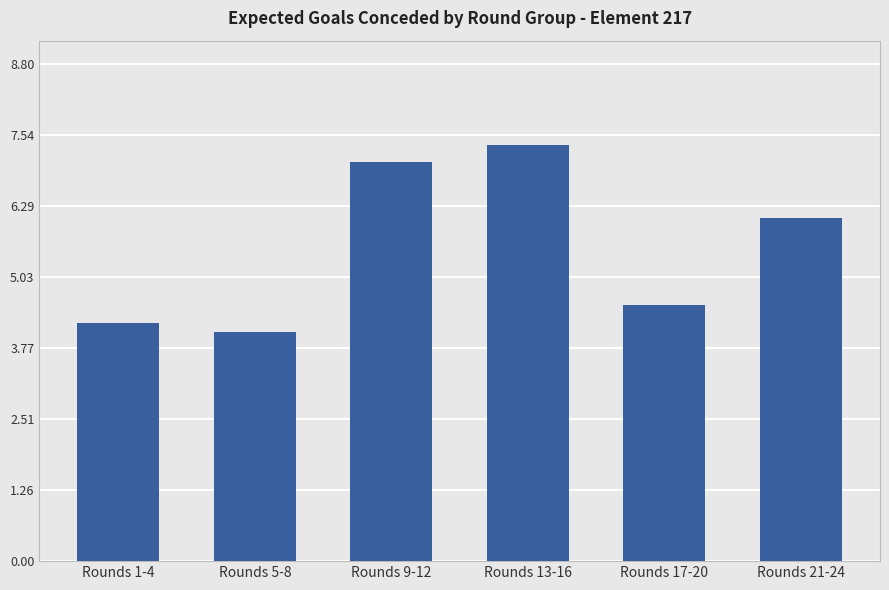

How many series are shown in this chart?

1